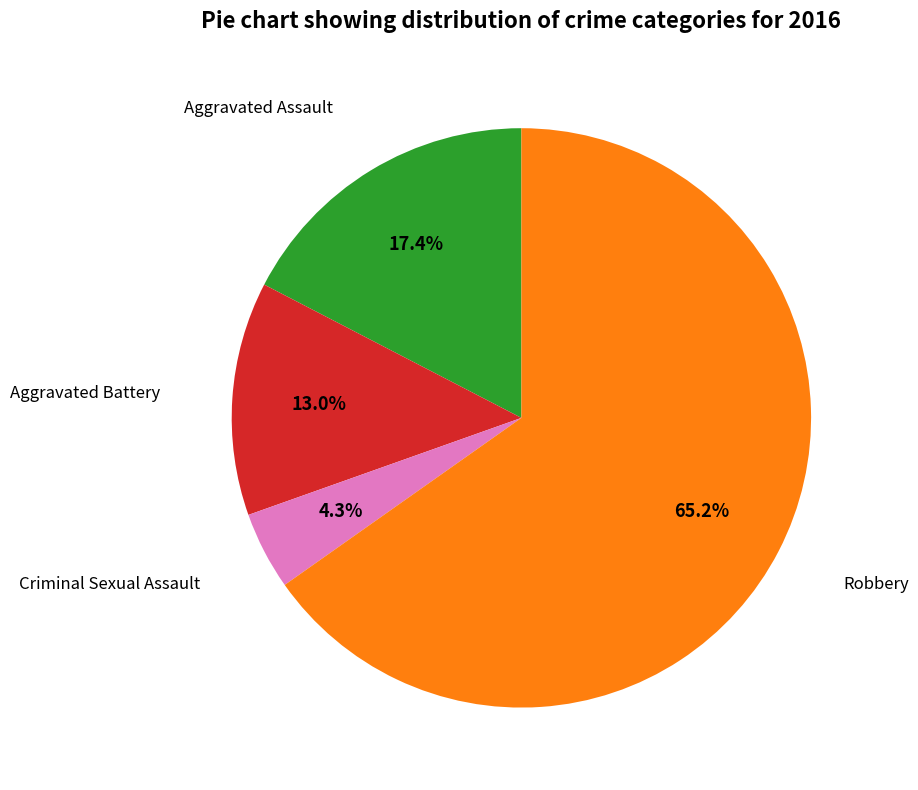

Rank the categories by value from highest to lowest.

Robbery, Aggravated Assault, Aggravated Battery, Criminal Sexual Assault